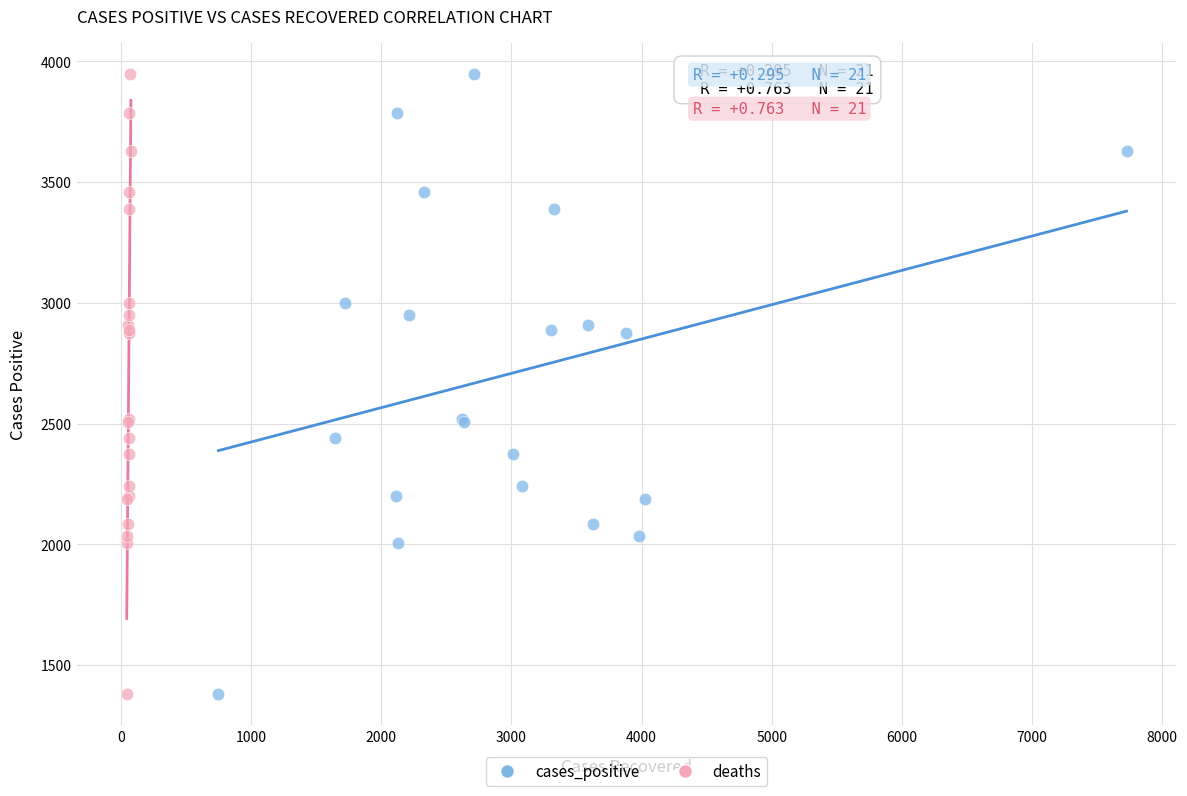

What are all the series names shown in the legend?

cases_positive, deaths